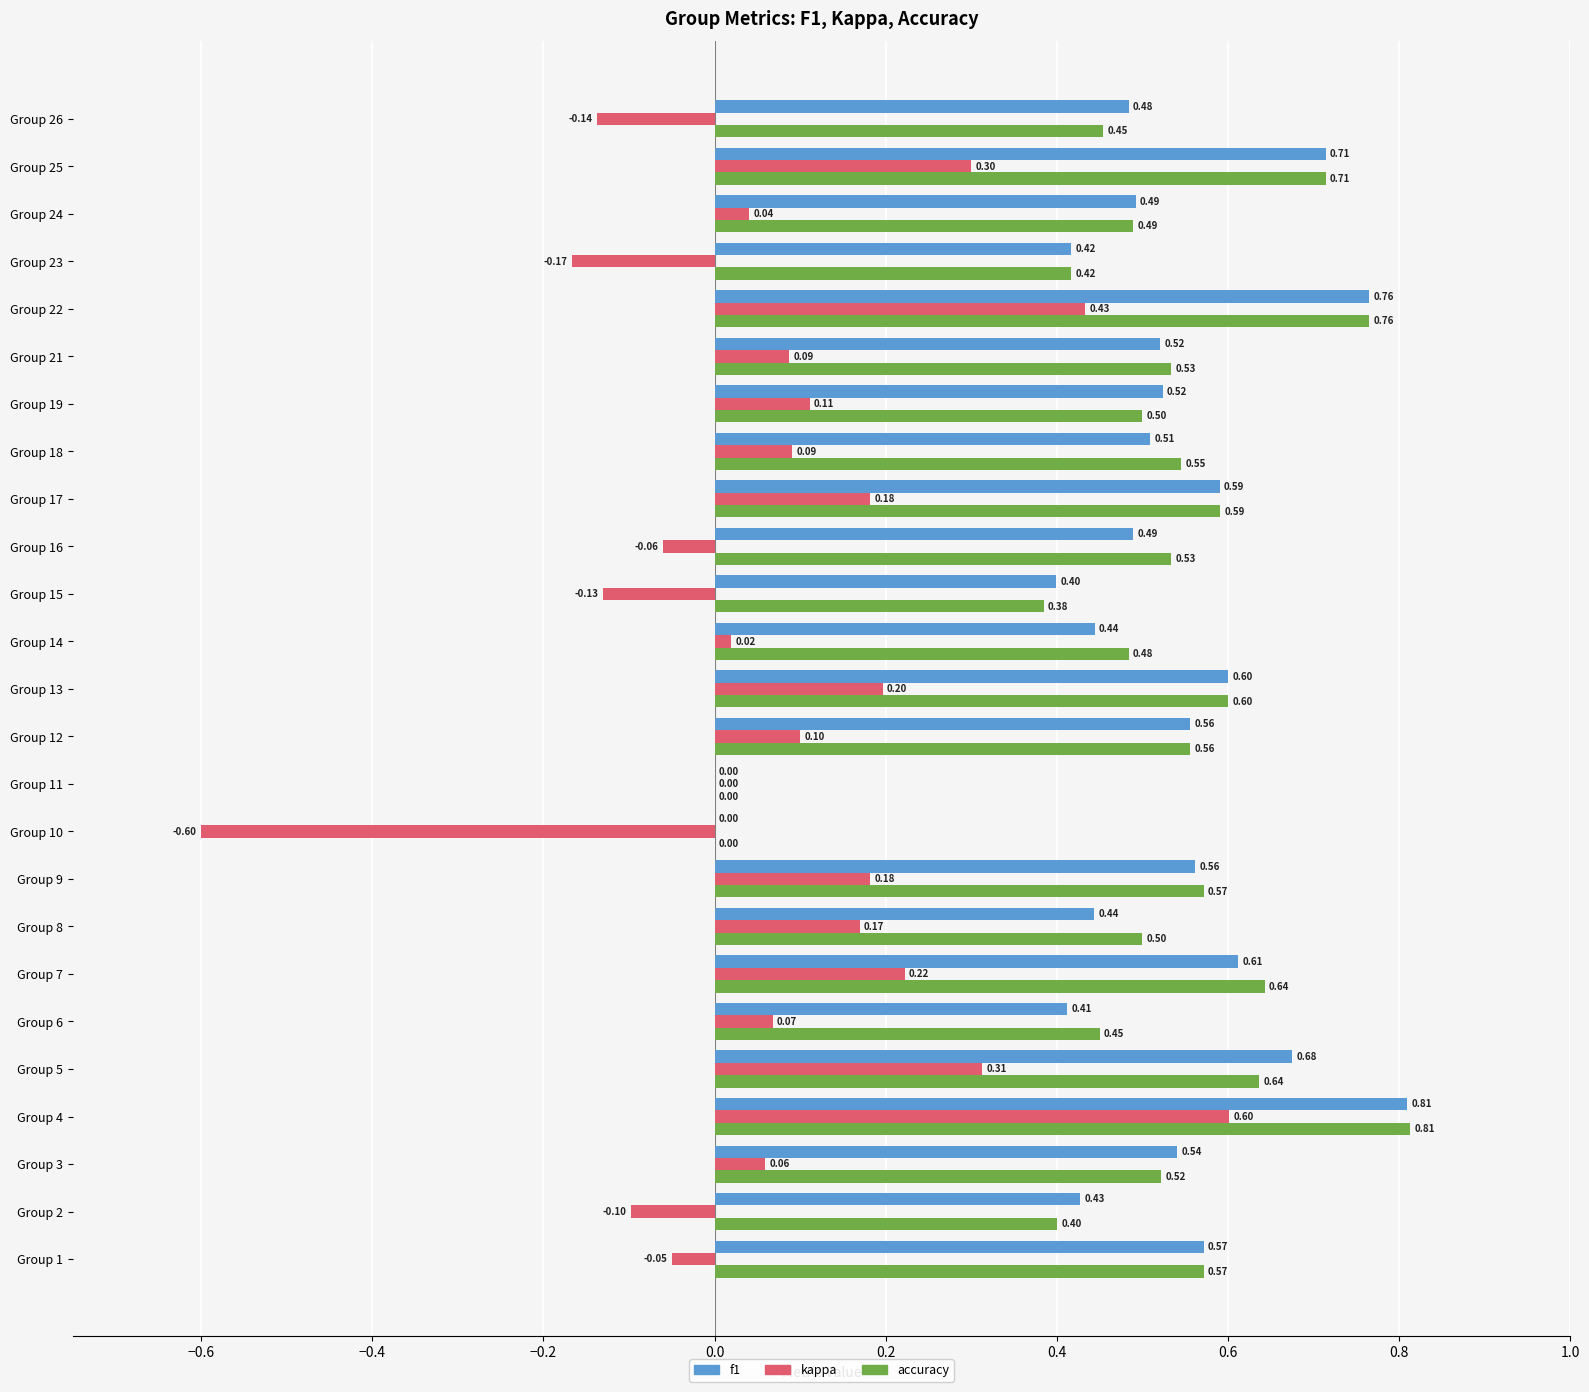

What is the sum of the f1 values at Group 6 and Group 12?

1.0